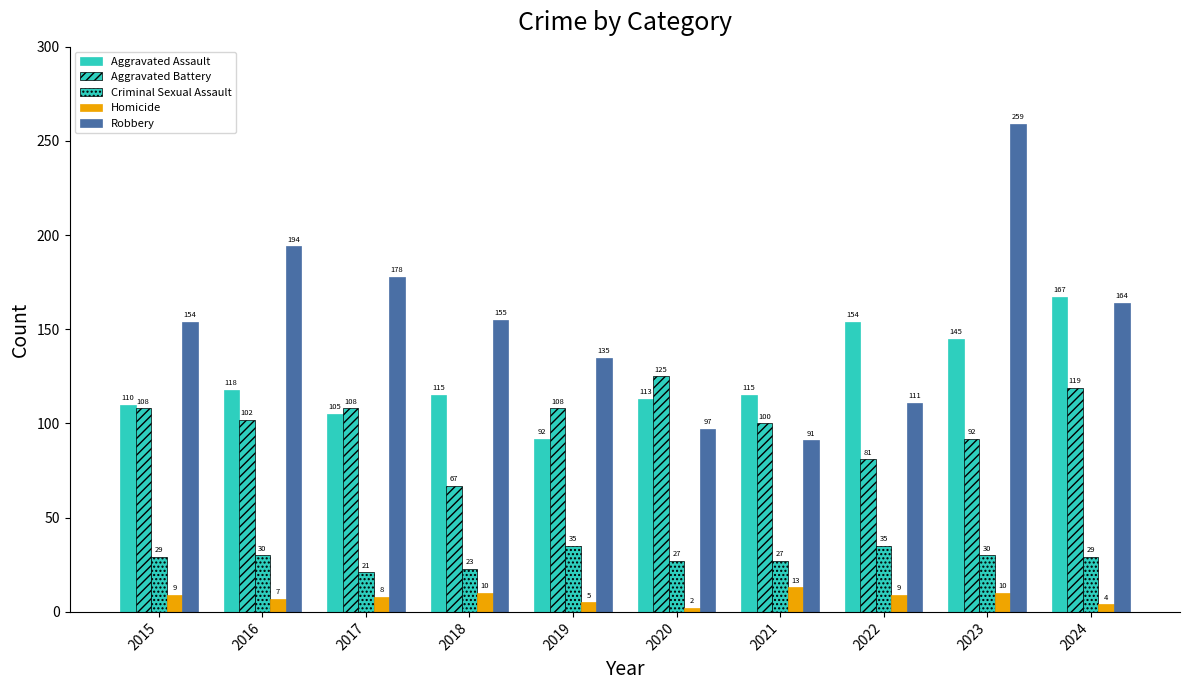

What is the difference between the Aggravated Assault values at 2016 and 2021?

3